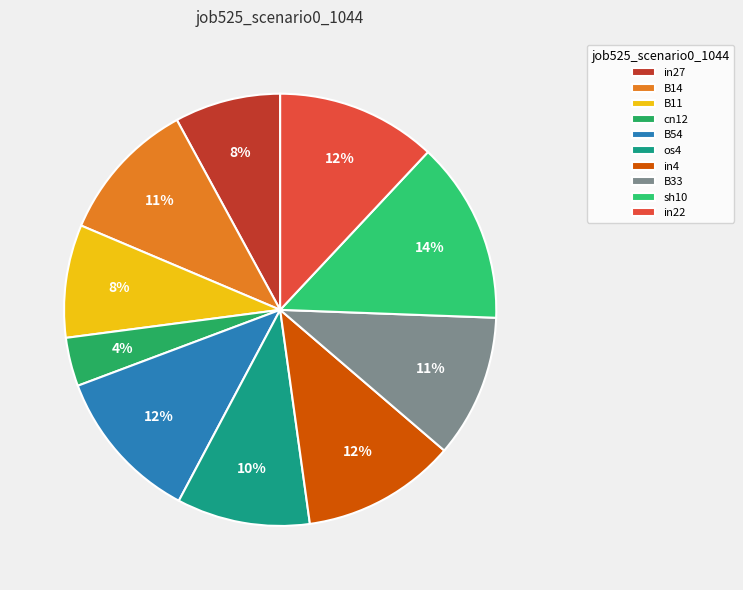

Is B11 the majority of the pie?

No